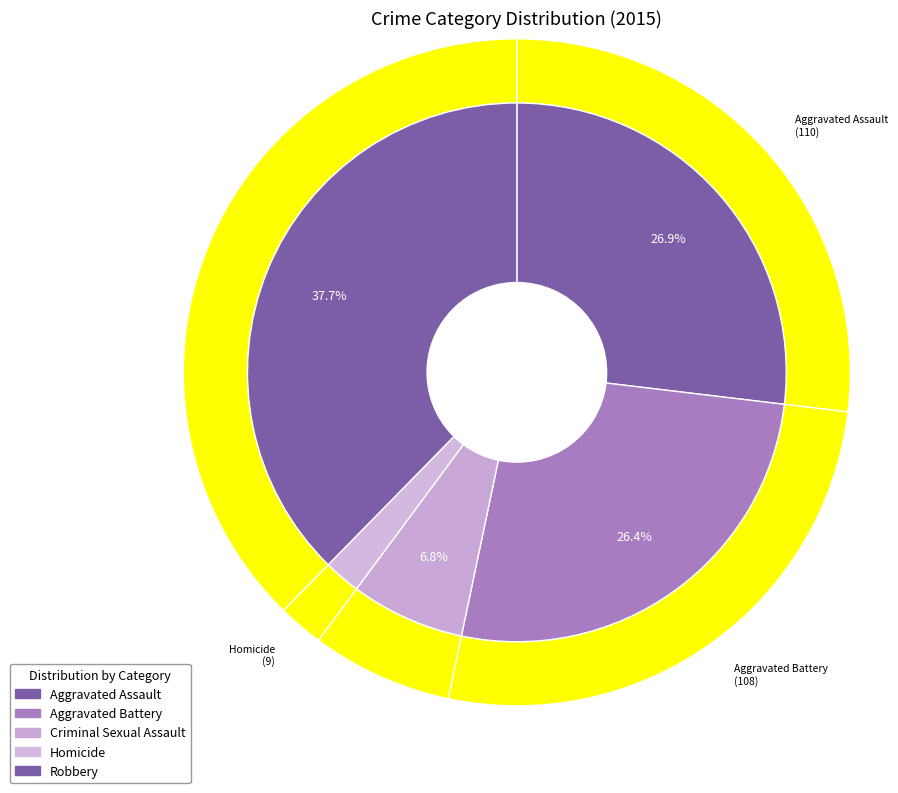

Rank the categories by value from highest to lowest.

Robbery, Aggravated Assault, Aggravated Battery, Criminal Sexual Assault, Homicide